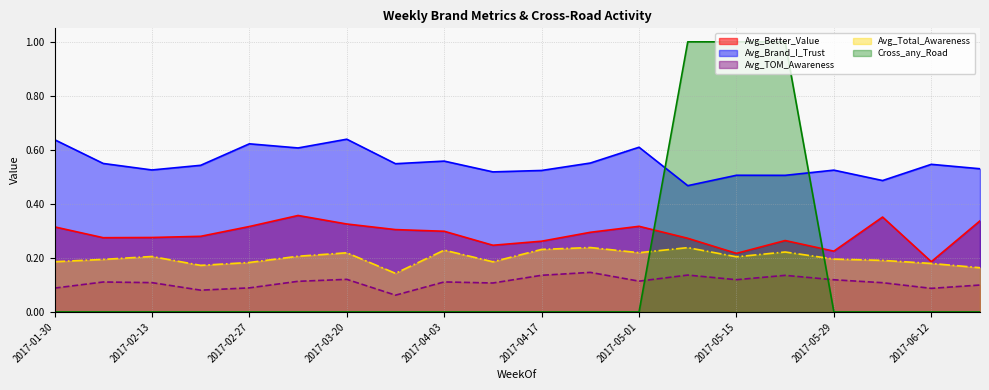

True or false: Avg_Better_Value has more than 1 points higher than both neighbors.

True